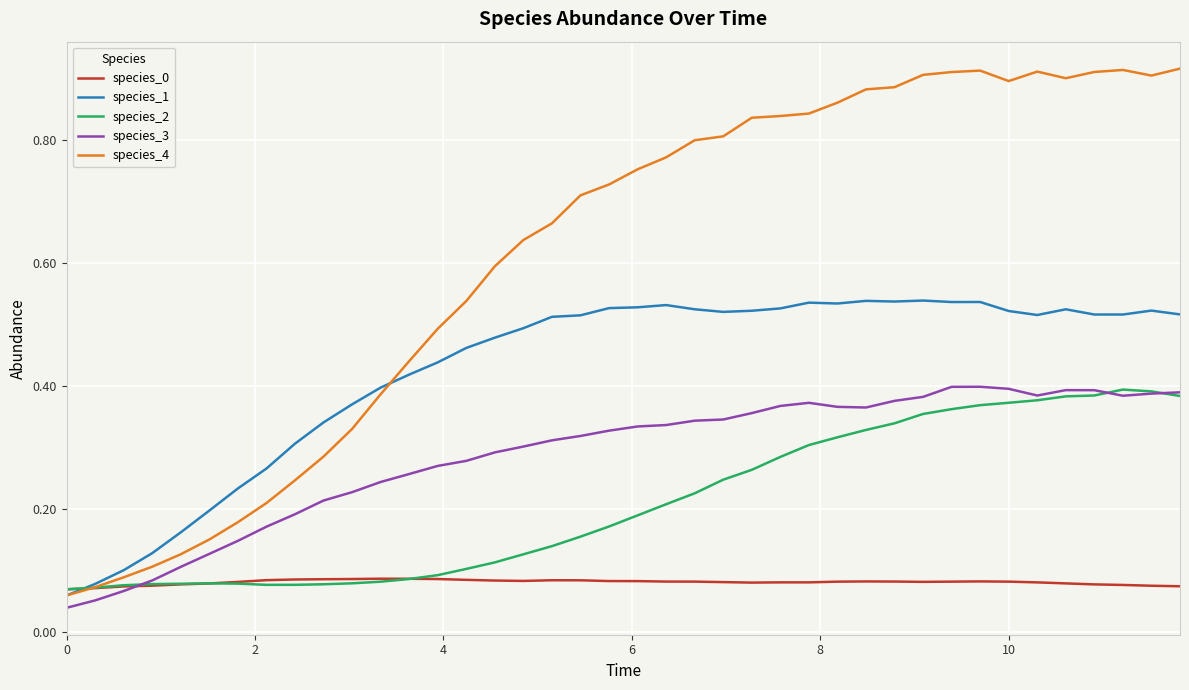

Which series has the largest total across all categories?

species_4